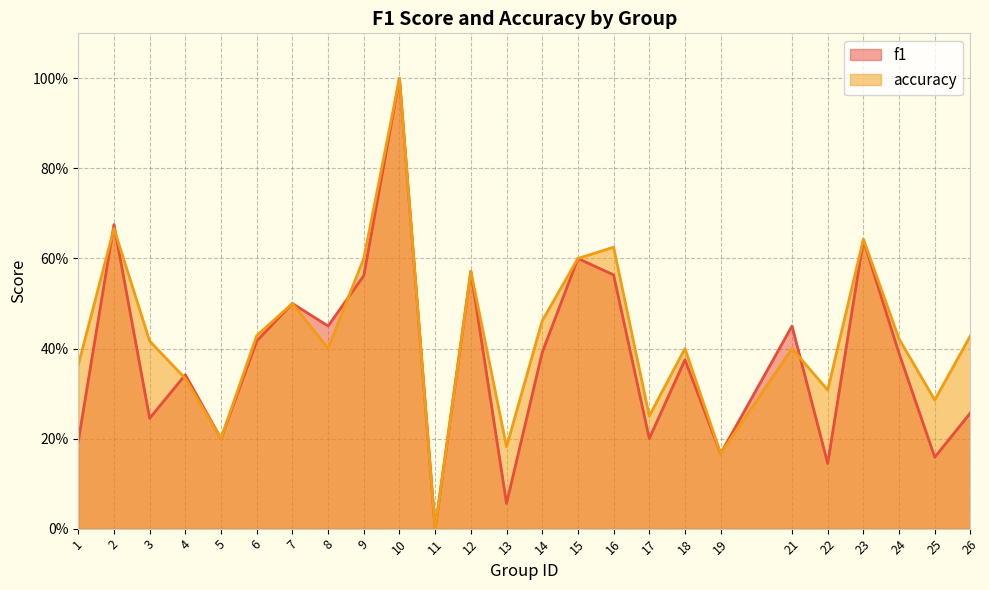

What is the difference between the maximum and minimum values in the f1 series?

1.0